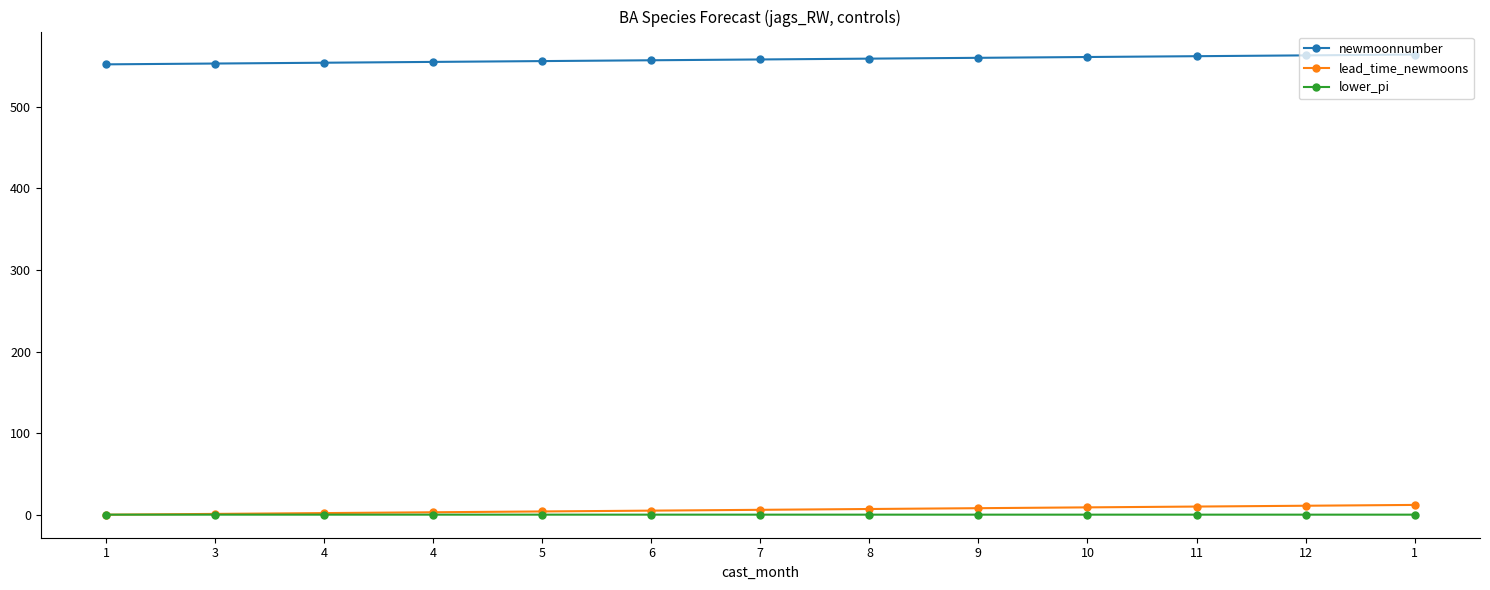

What are all the series names shown in the legend?

newmoonnumber, lead_time_newmoons, lower_pi